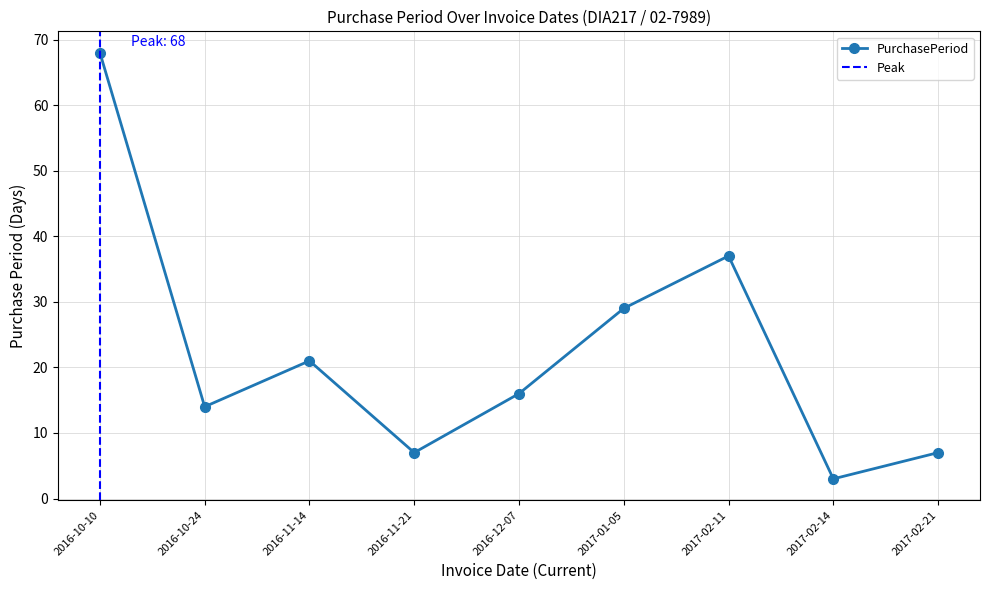

The value at 2017-02-11 is 37. True or false?

True